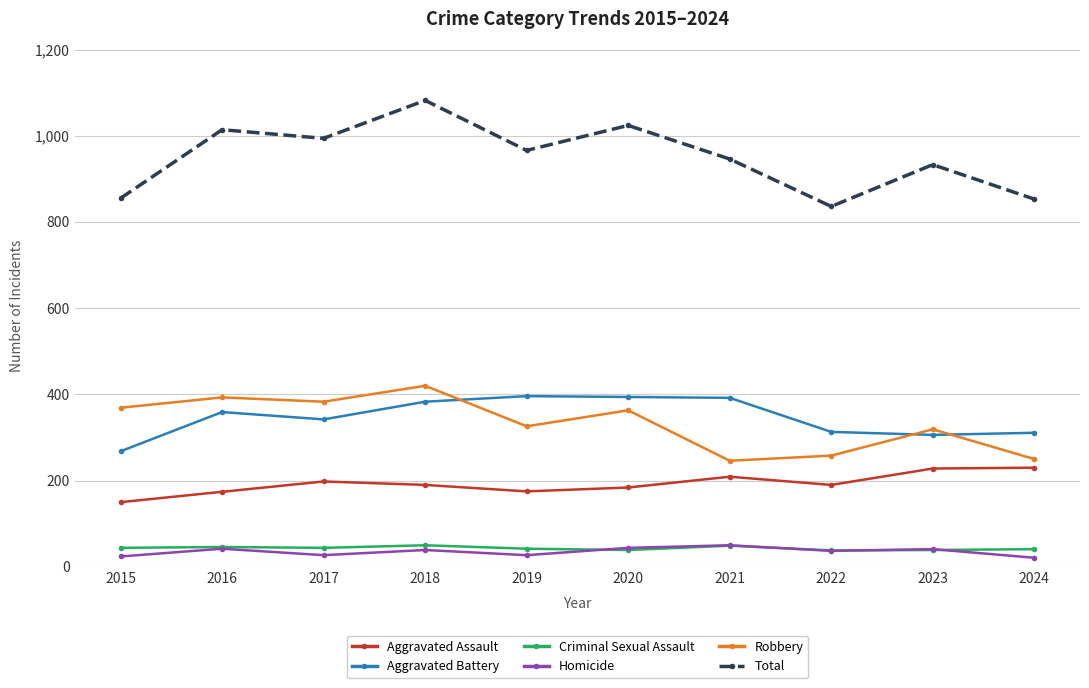

Which series changed the most between 2016 and 2021?

Robbery